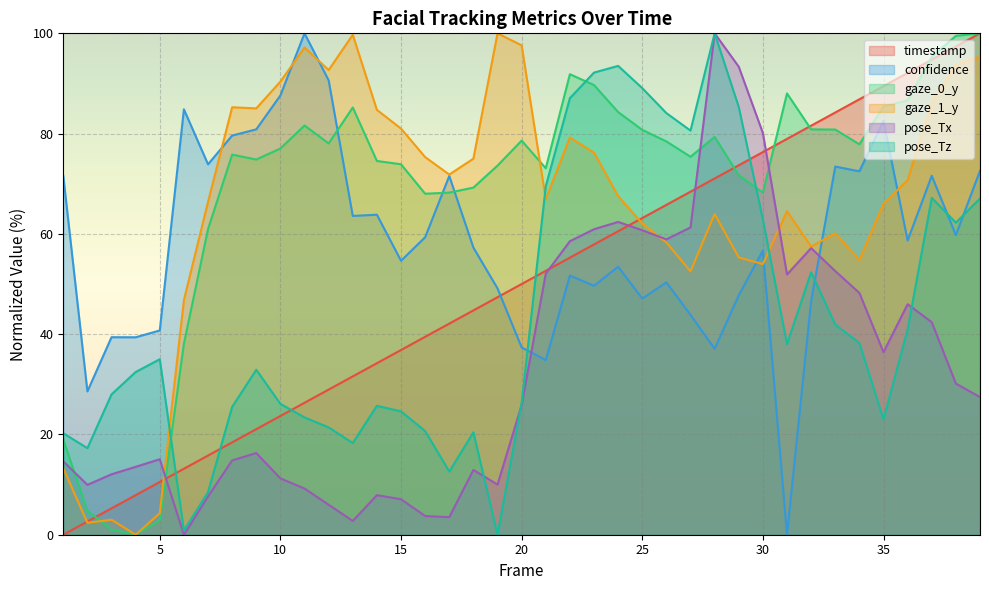

Which series has the largest total across all categories?

gaze_0_y